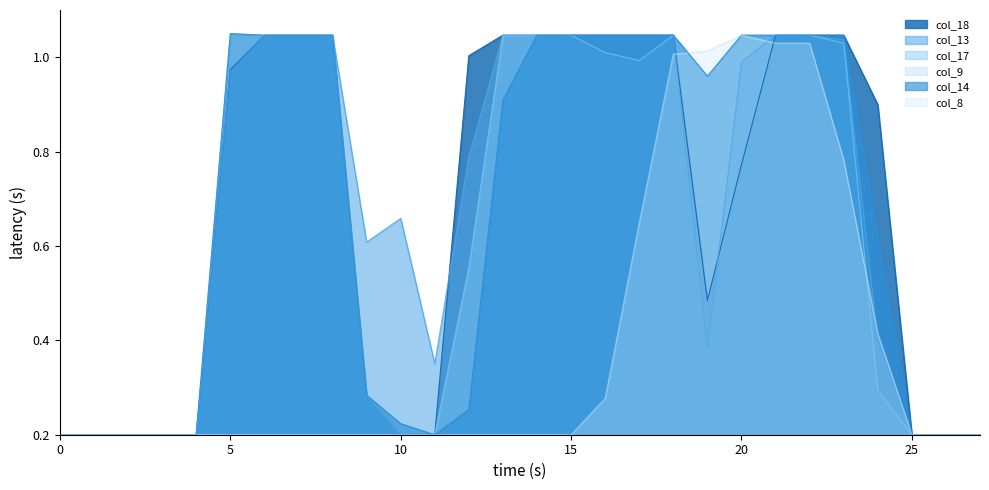

After their last crossing, which series has the higher values: col_13 or col_8?

col_8